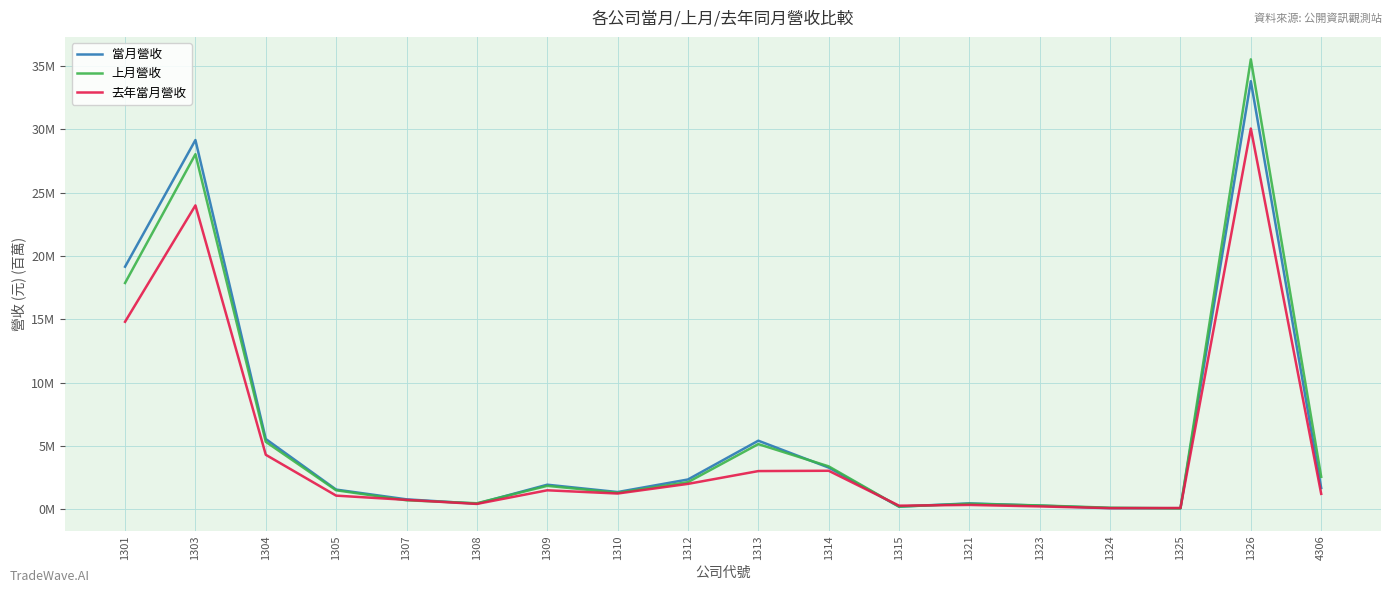

What are all the series names shown in the legend?

當月營收, 上月營收, 去年當月營收